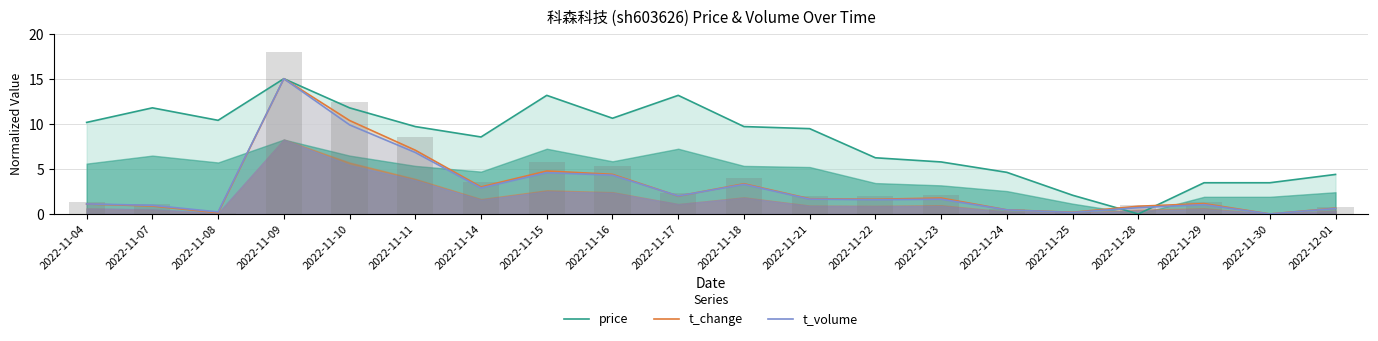

Read the t_change value at 2022-11-10.

10.4